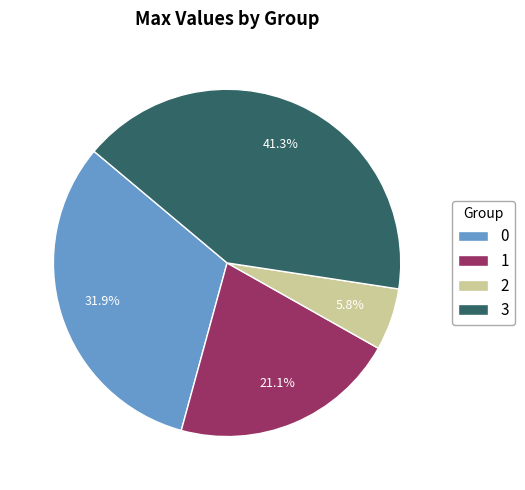

What is the largest slice in the pie chart?

3